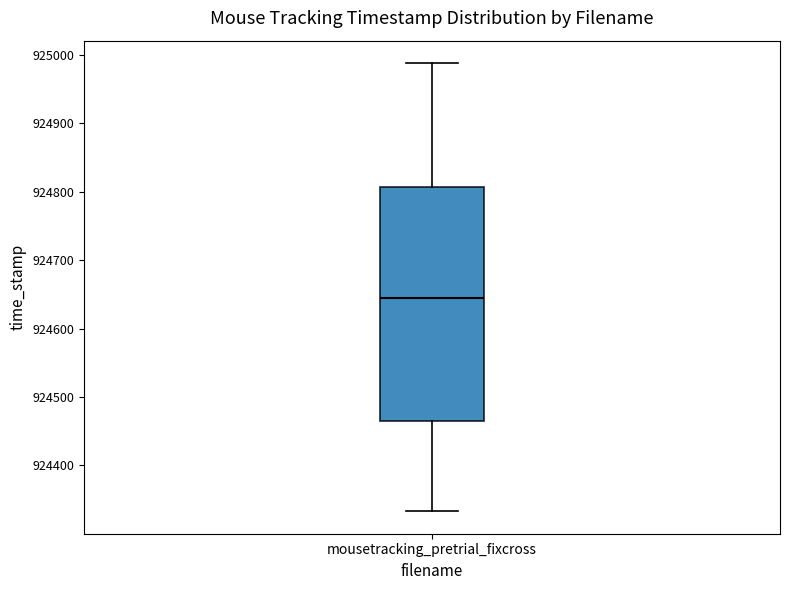

Read this box plot against the y-axis: the position of the median line, the range covered by the box, and the ends of both whiskers. The values are not printed on the chart, so give them approximately, as read against the axis.

median 924640, box 924460 to 924810, whiskers 924330 to 924990